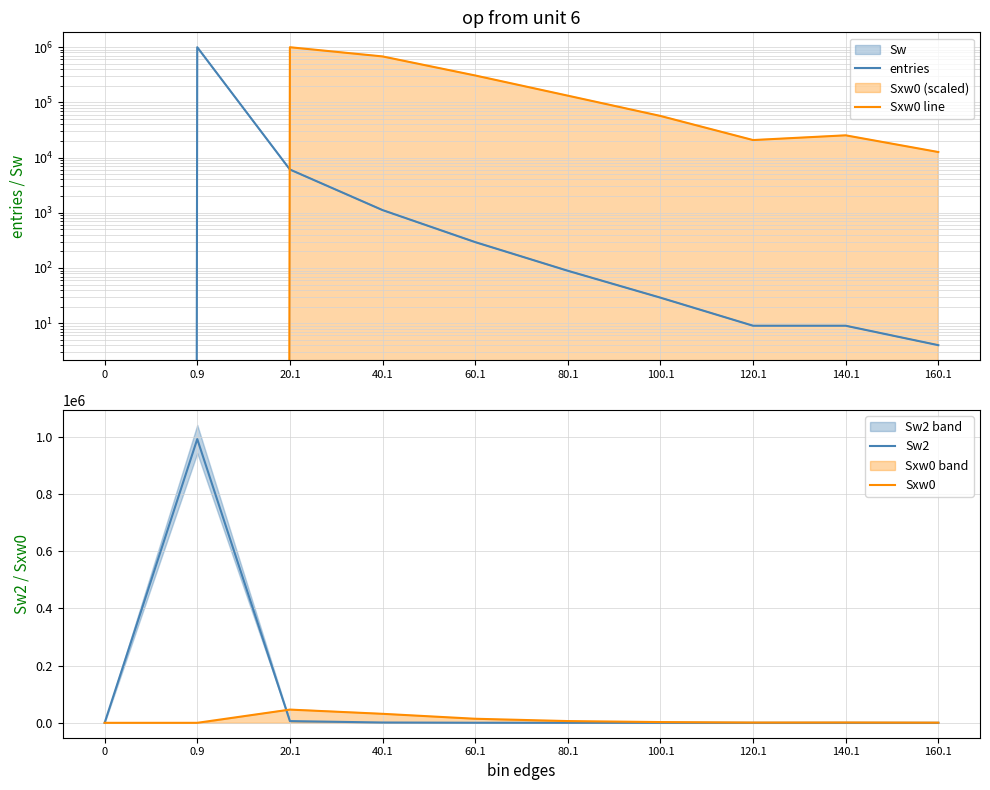

True or false: Sxw0 and Sxw0 line cross at least once.

False